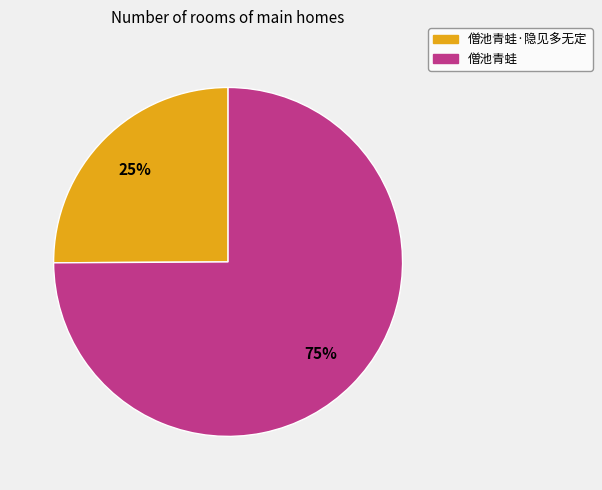

Is there any slice that represents more than half of the pie?

Yes